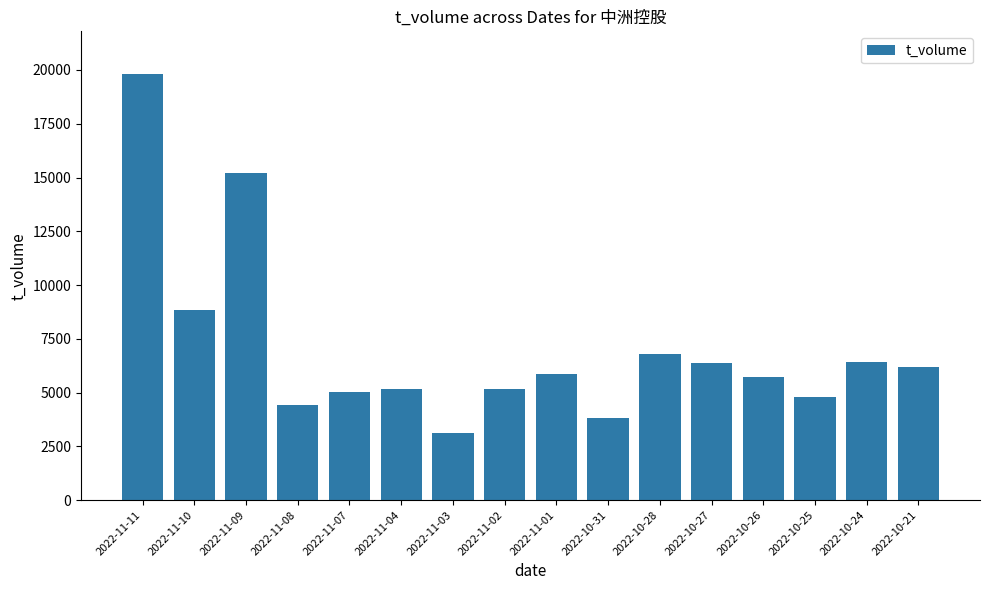

What is the label of the 8th bar from the right?

2022-11-01